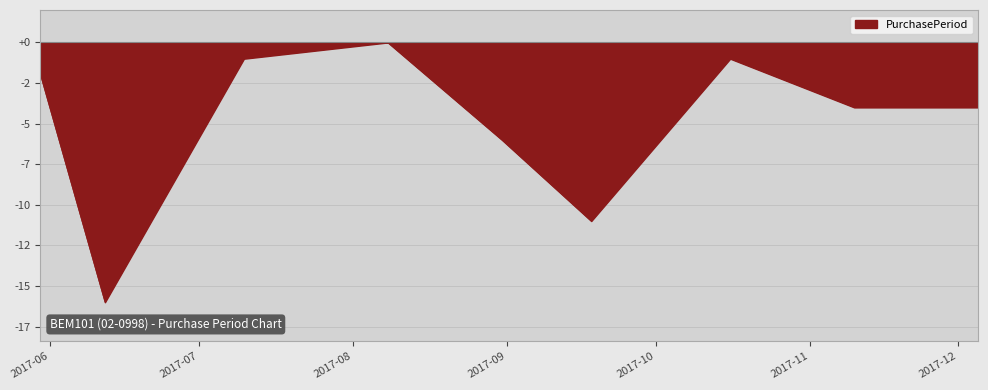

Does the chart display data point markers on the line(s)?

No